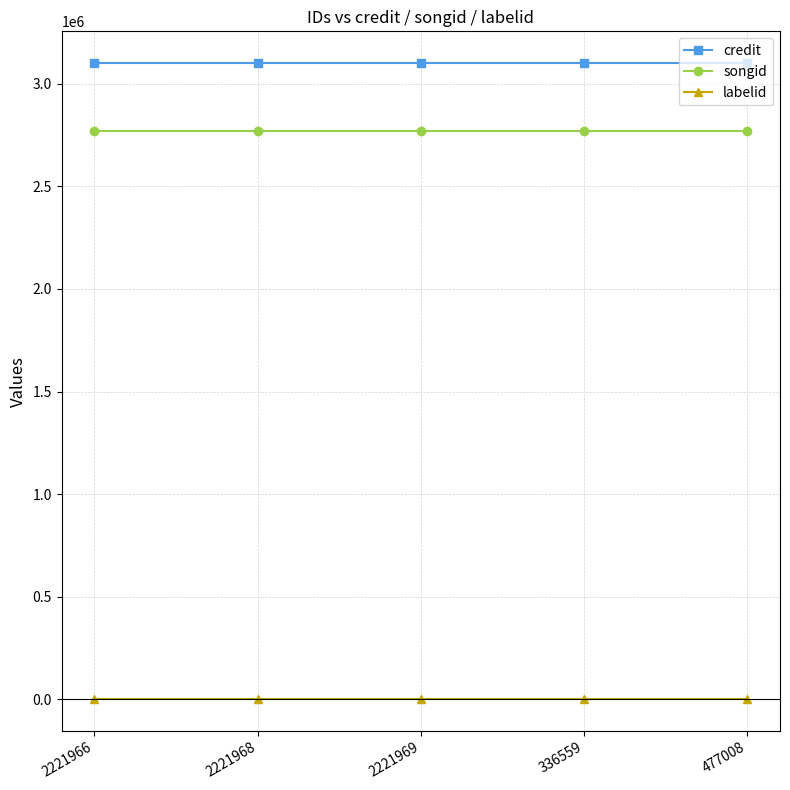

Is it true that labelid equals 1156 at 2221968?

True